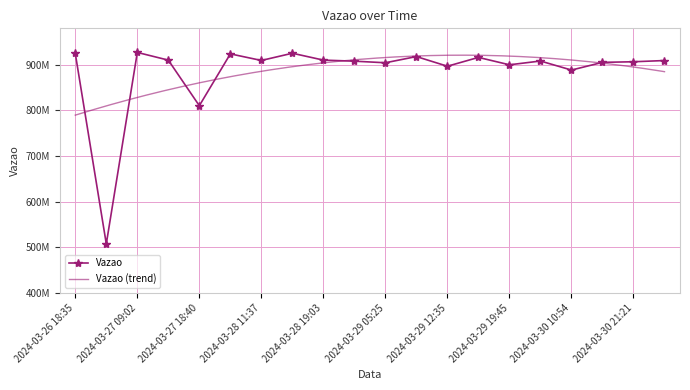

What is the change in value from 2024-03-27 18:40 to 2024-03-29 12:35?

+86506200